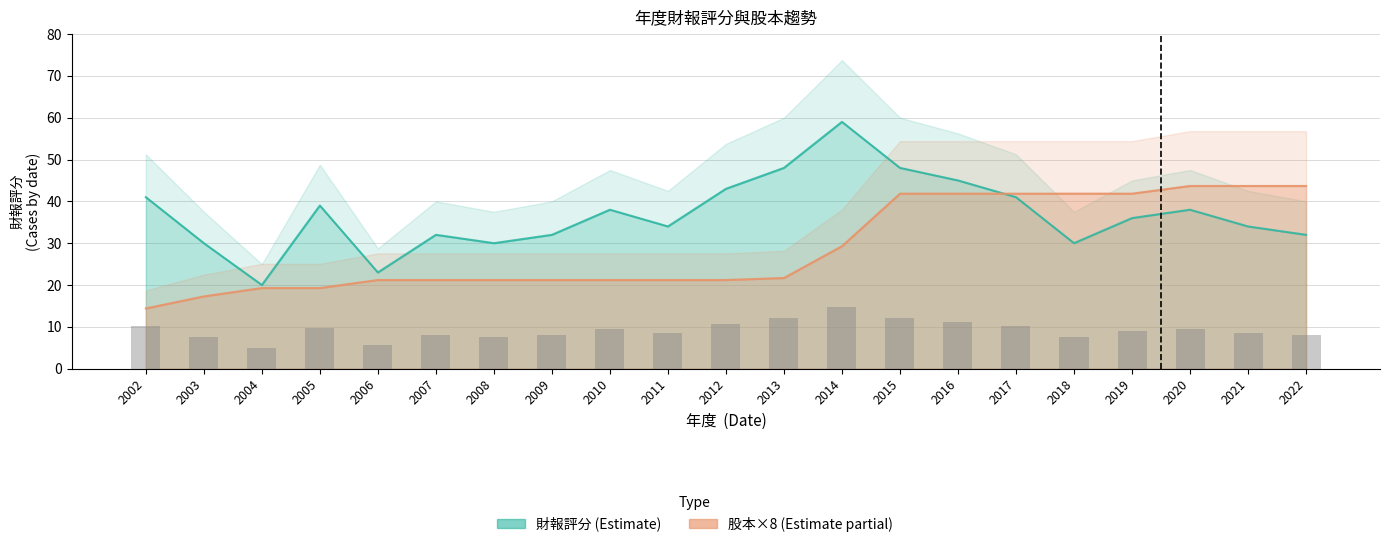

List the series in order of their overall mean, highest first.

財報評分, 股本(億)